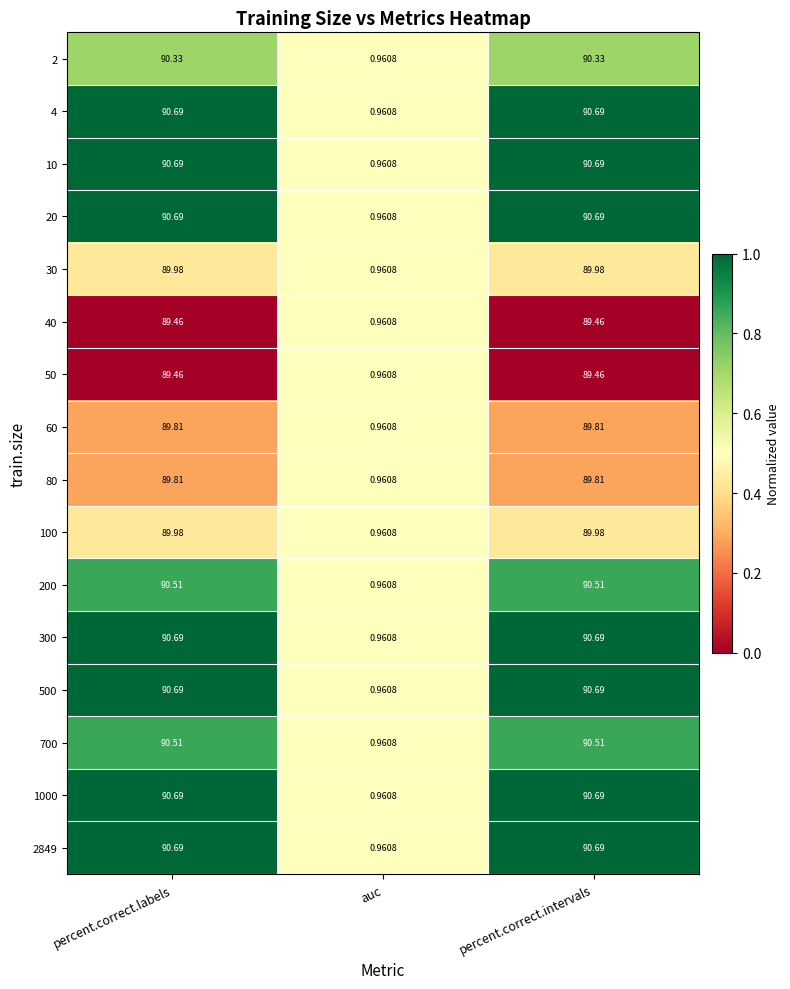

Which category has the lowest value in the 80 series?

auc